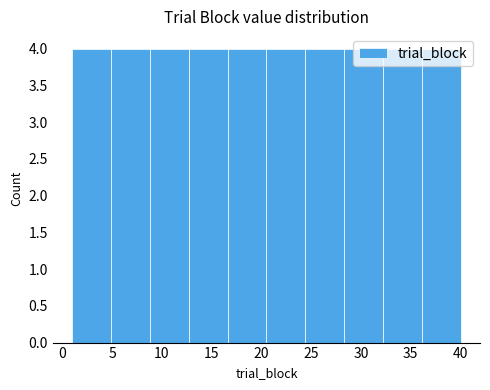

What is the height of the bar covering 4.9 to 8.8 on the x-axis? Neither the bar edges nor the heights are printed on the chart, so give them approximately, as read against the axes.

4